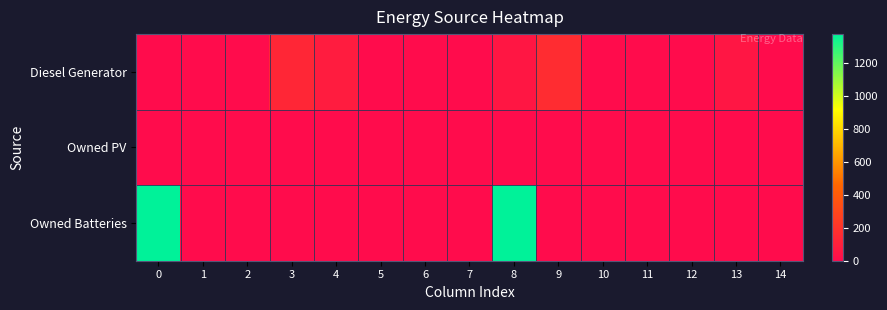

Reading left to right, extract all data points from this chart.

Diesel Generator: 0=0	1=0	2=0	3=134	4=83	5=0	6=0	7=0	8=51	9=165	10=1	11=0	12=0	13=50	14=0
Owned PV: 0=0	1=0	2=0	3=0	4=0	5=0	6=0	7=0	8=0	9=0	10=0	11=0	12=0	13=0	14=0
Owned Batteries: 0=1374	1=0	2=0	3=0	4=0	5=0	6=0	7=0	8=1374	9=0	10=0	11=0	12=0	13=0	14=0